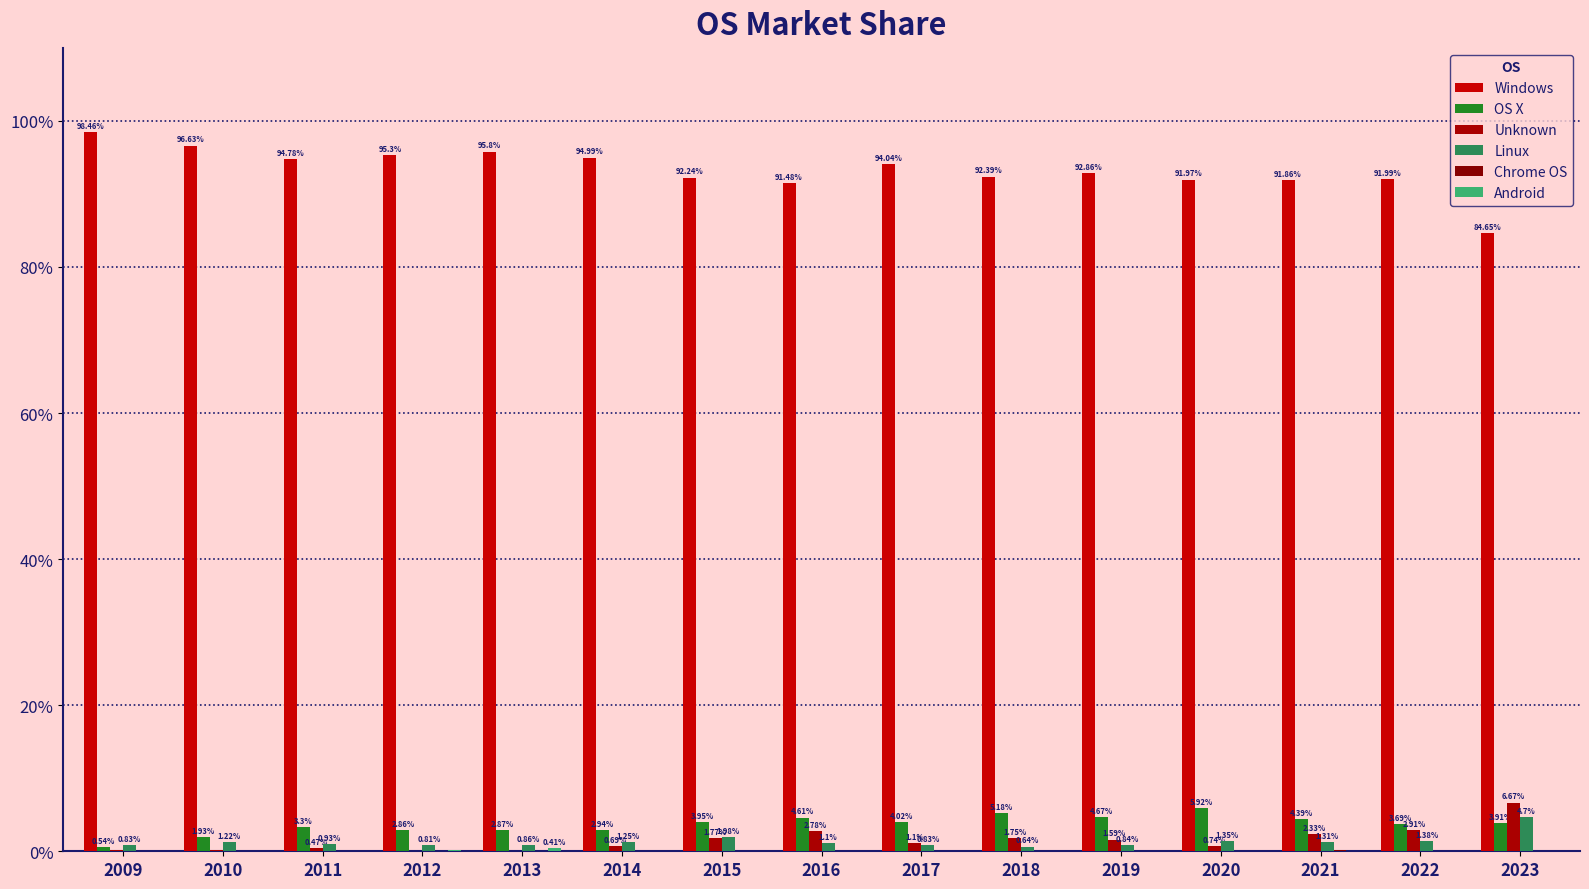

Does the chart contain stacked bars?

No